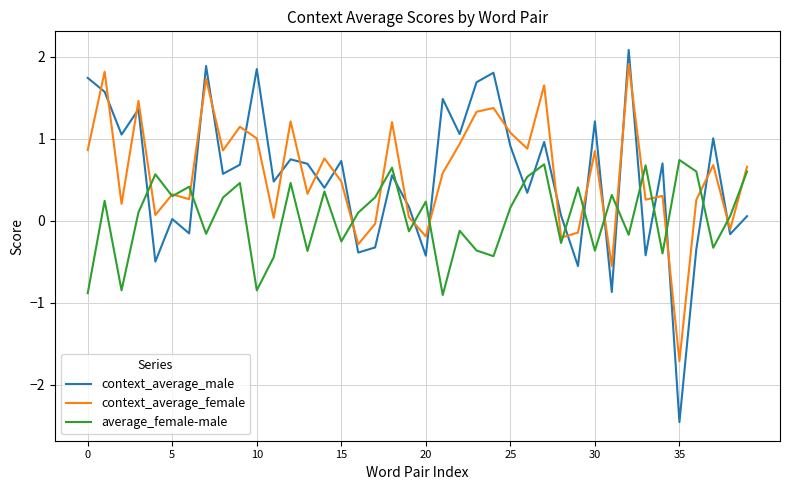

In average_female-male, how many points are higher than both neighbors (excluding endpoints)?

14